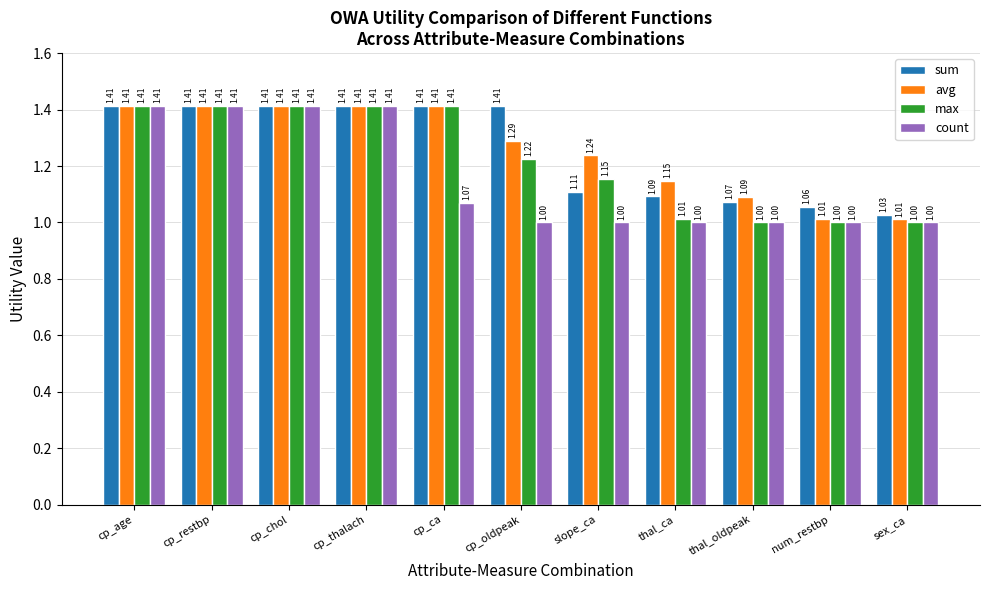

True or false: sum has a value of 0.6 at sex_ca.

False